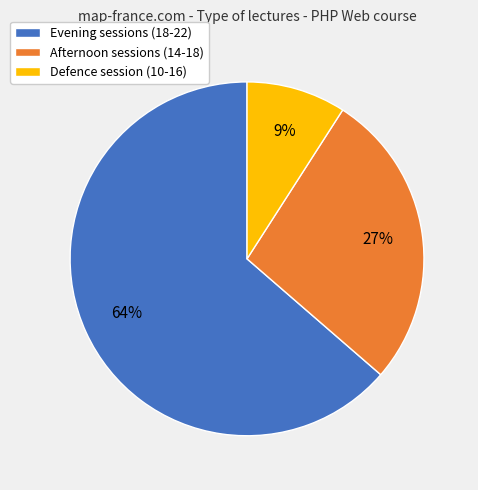

Is there a majority slice in this chart?

Yes